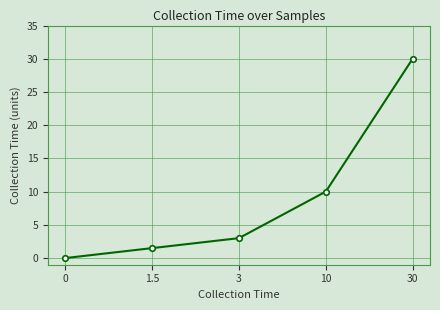

Reading right to left, what are all the values shown in this chart?

30.0	10.0	3.0	1.5	0.0